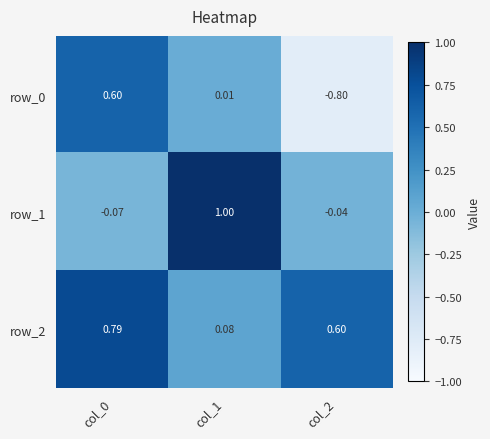

Is the value of row_1 at col_2 greater than the value of row_0 at col_0?

No